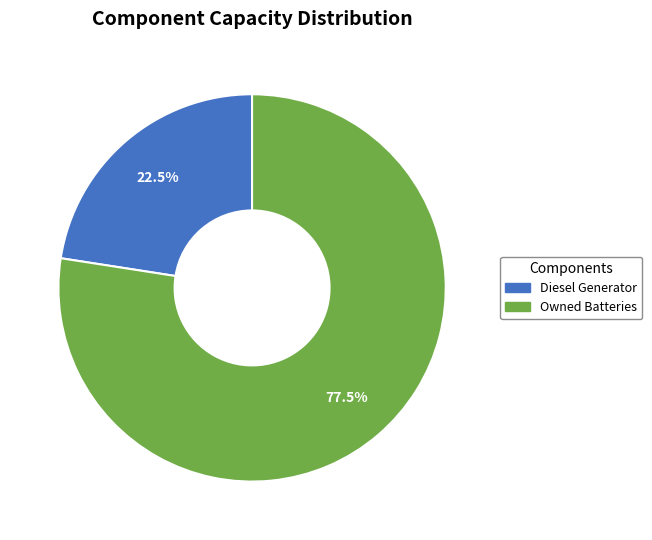

Count the number of slices in the pie.

2